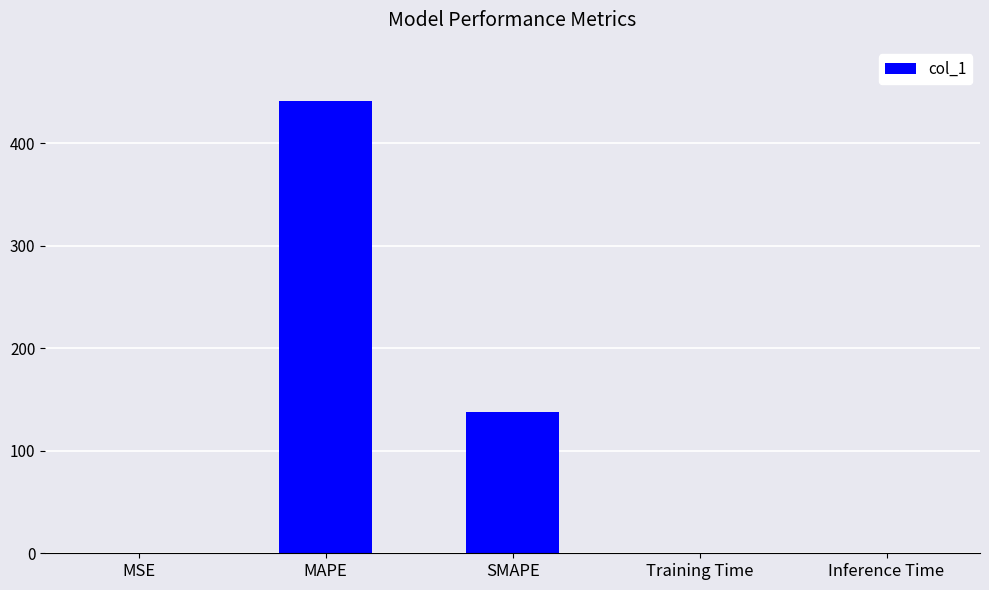

True or false: the data shows 0.0 at Training Time.

True